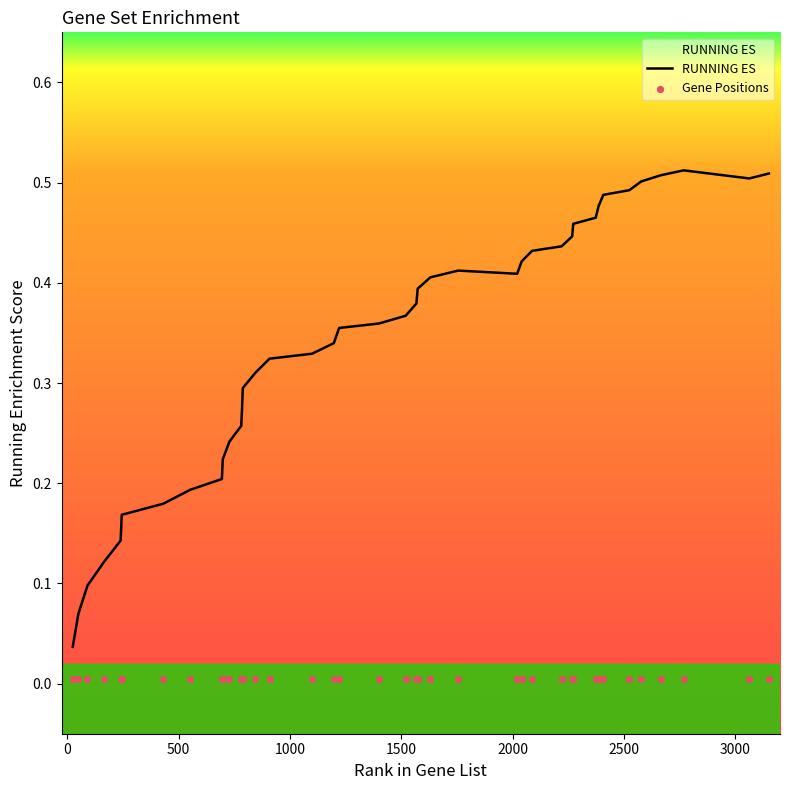

Which series has the largest Y range (max minus min)?

RUNNING ES